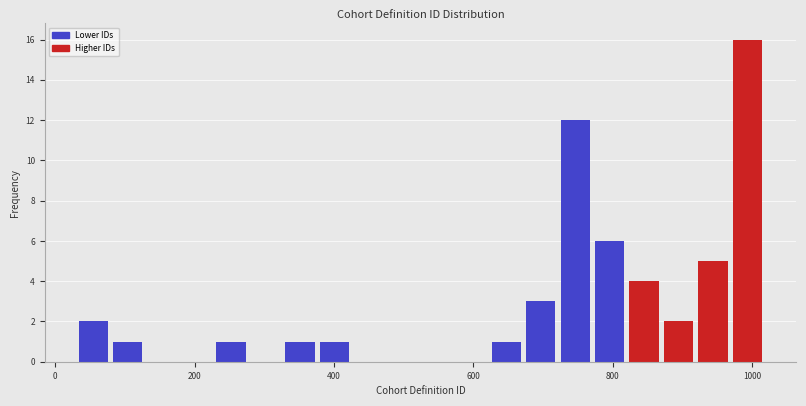

Around what value on the x-axis is the tallest bar? Give the approximate position of its centre, as read against the axis.

1000